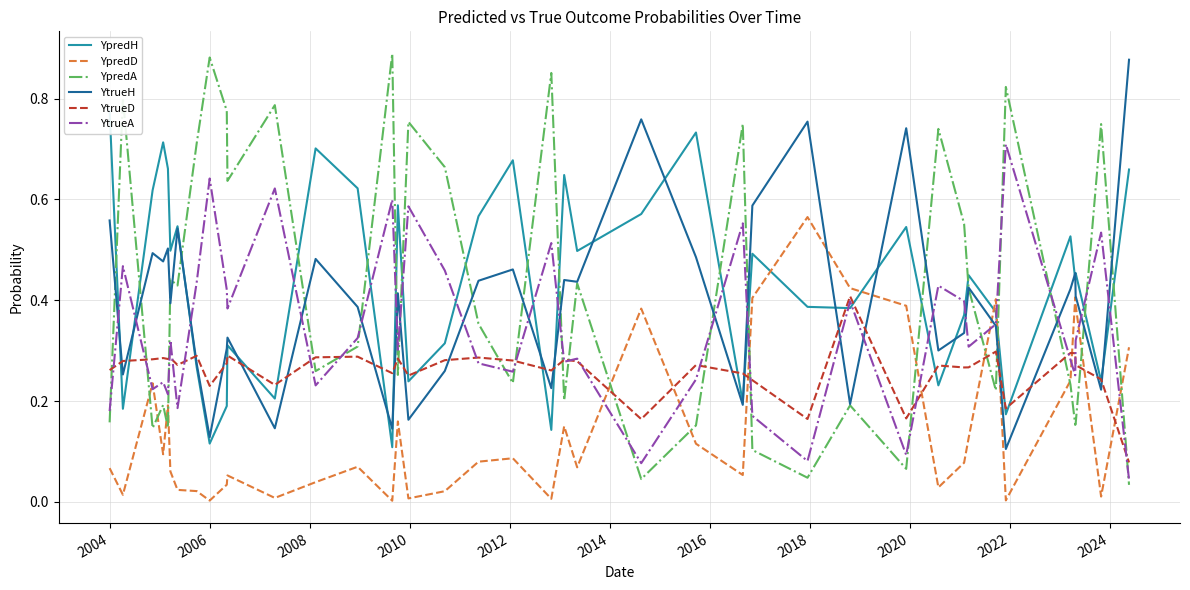

What is the difference between the second highest and second lowest values in the YtrueD series?

0.1